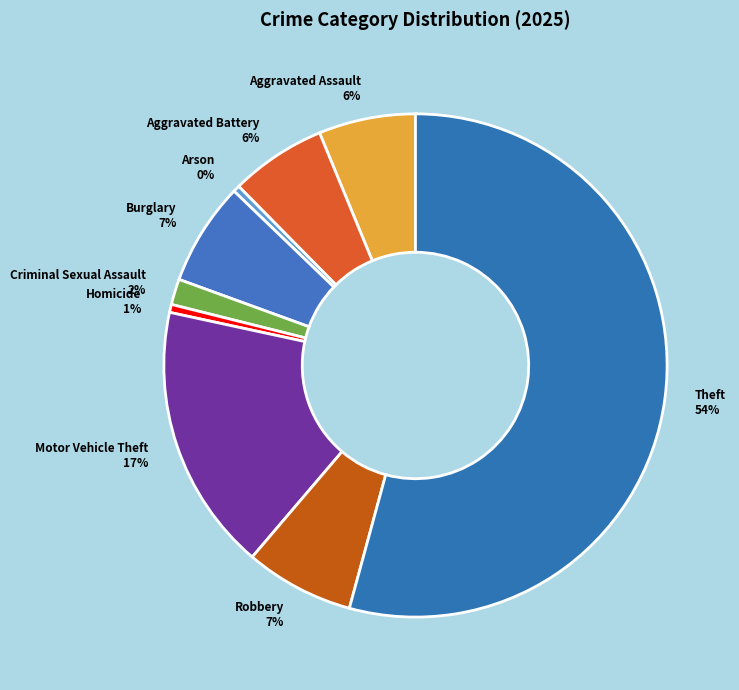

True or false: Burglary accounts for 16% of the total.

False